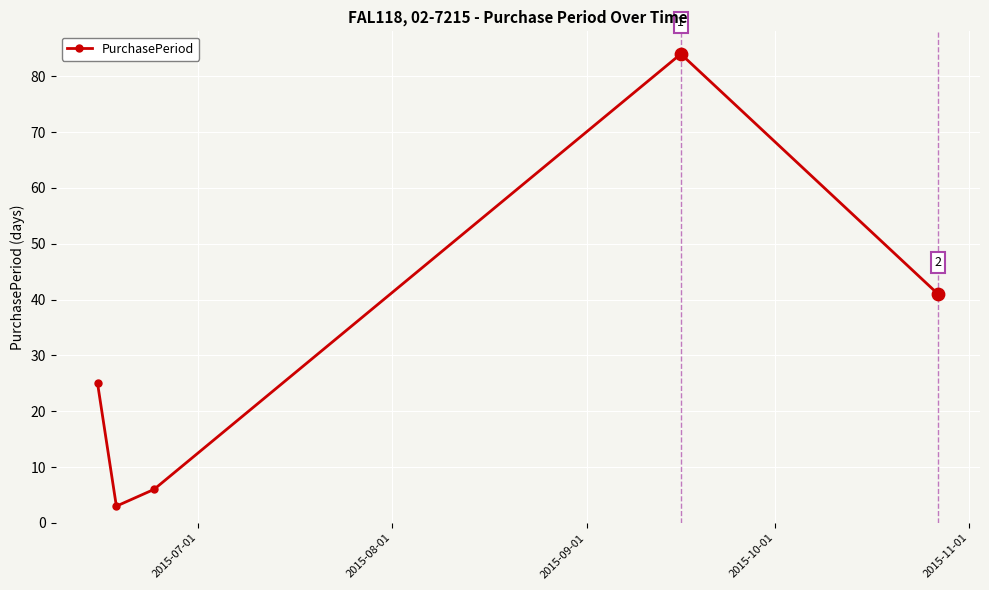

How many interior local peaks (higher than both neighbors) does the data have?

1